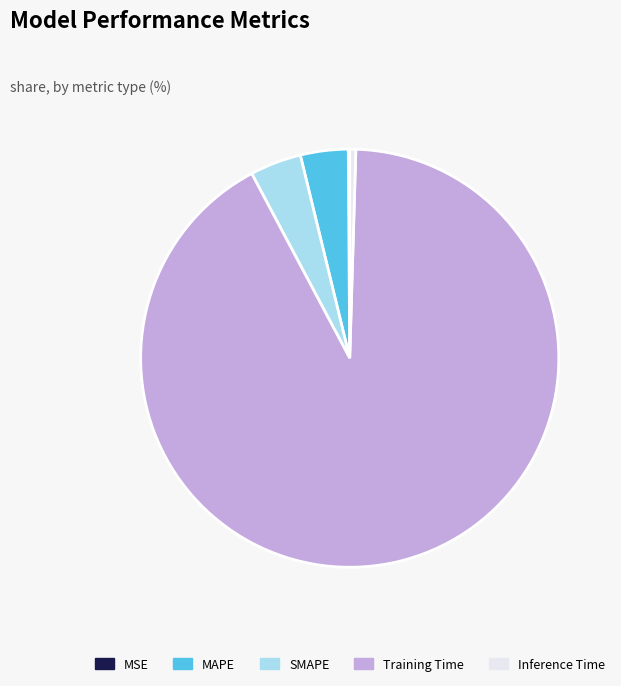

What is the largest slice in the pie chart?

Training Time